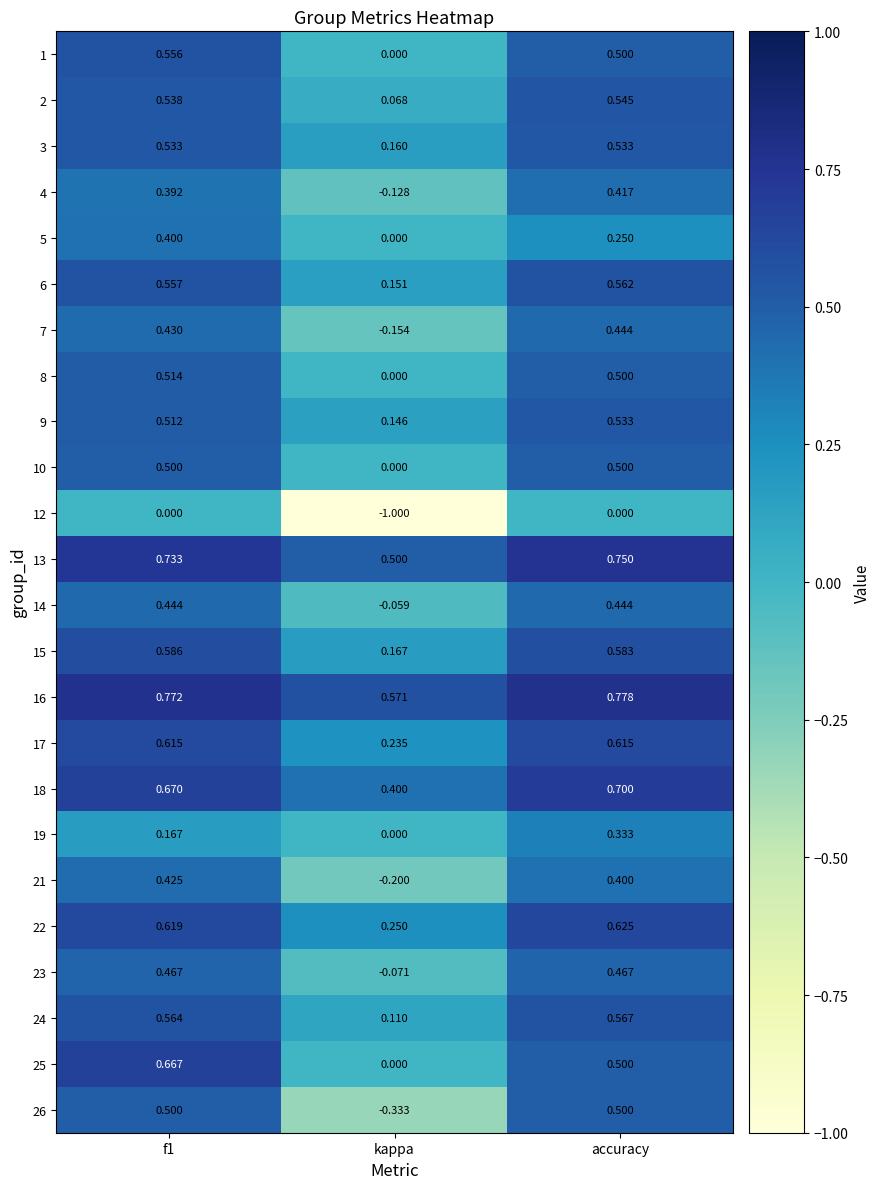

At which label is 17 closest to 0?

kappa